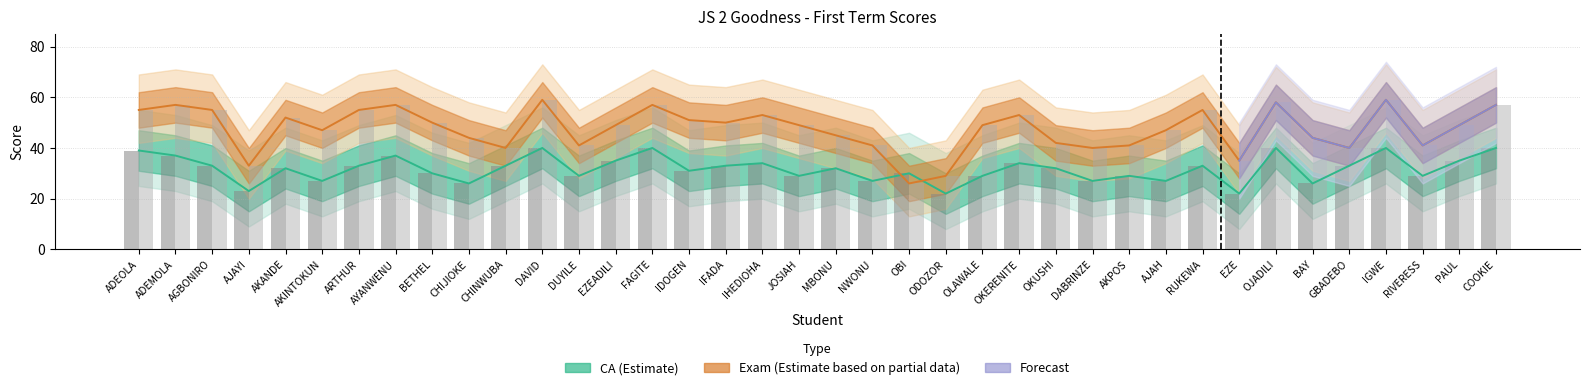

What is the average value of the CA series?

32